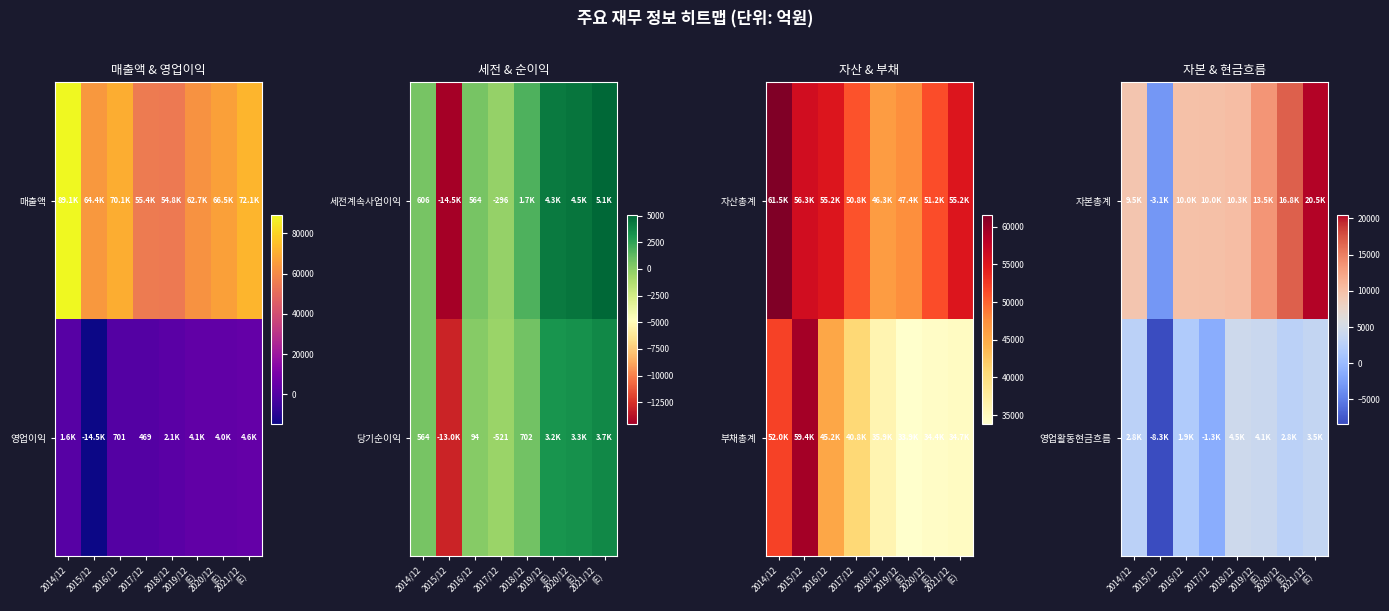

True or false: 영업이익 has a value of 701 at 2016/12.

True